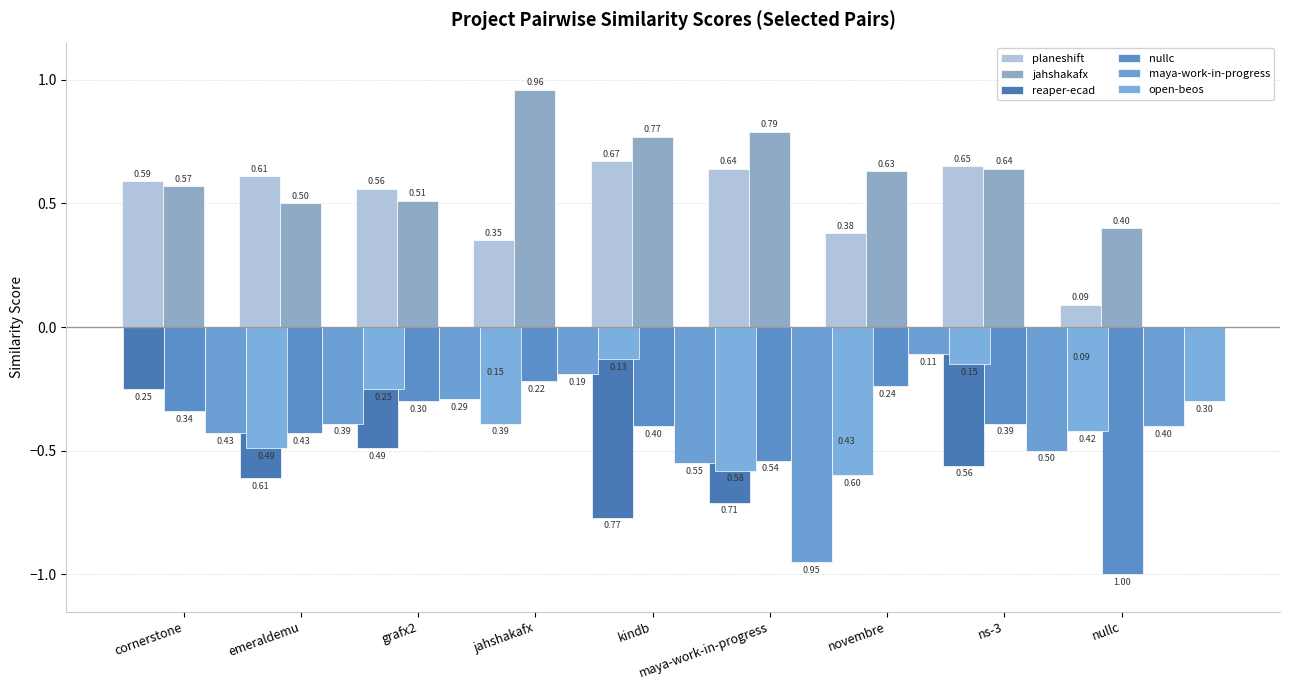

How many groups of bars are there?

9